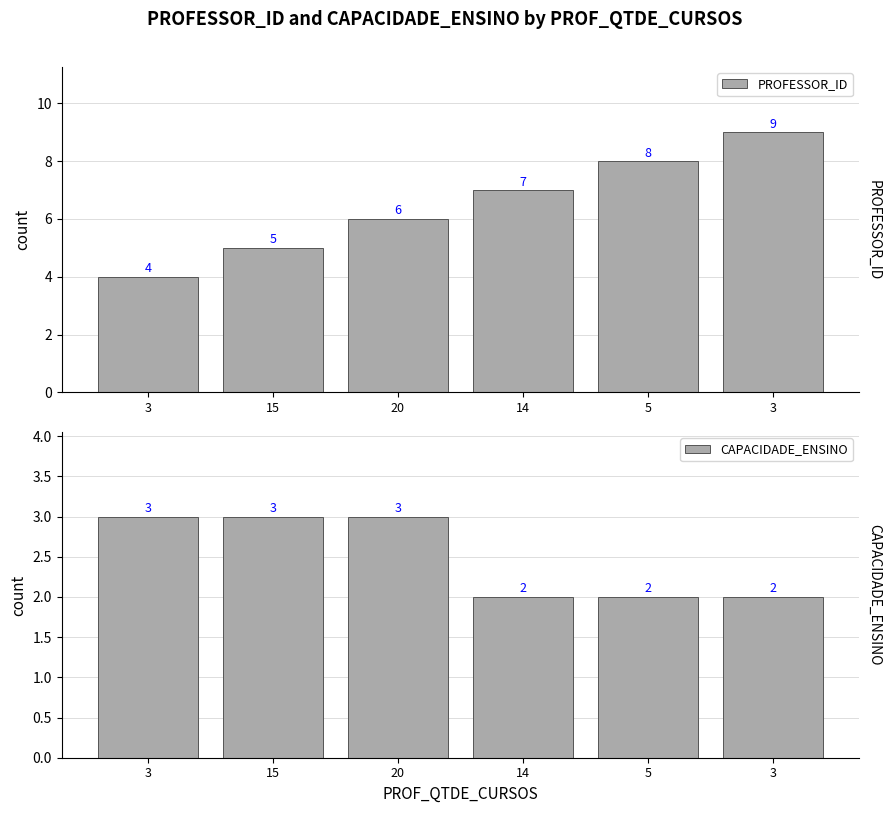

How many groups of bars are there?

6